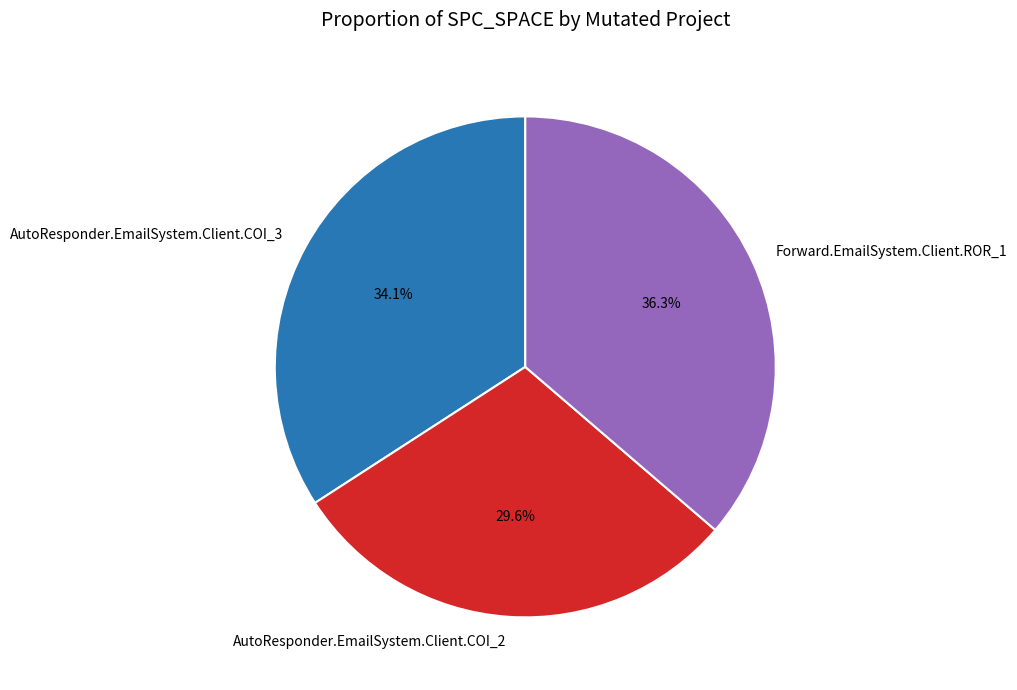

Which slice is the smallest?

AutoResponder.EmailSystem.Client.COI_2